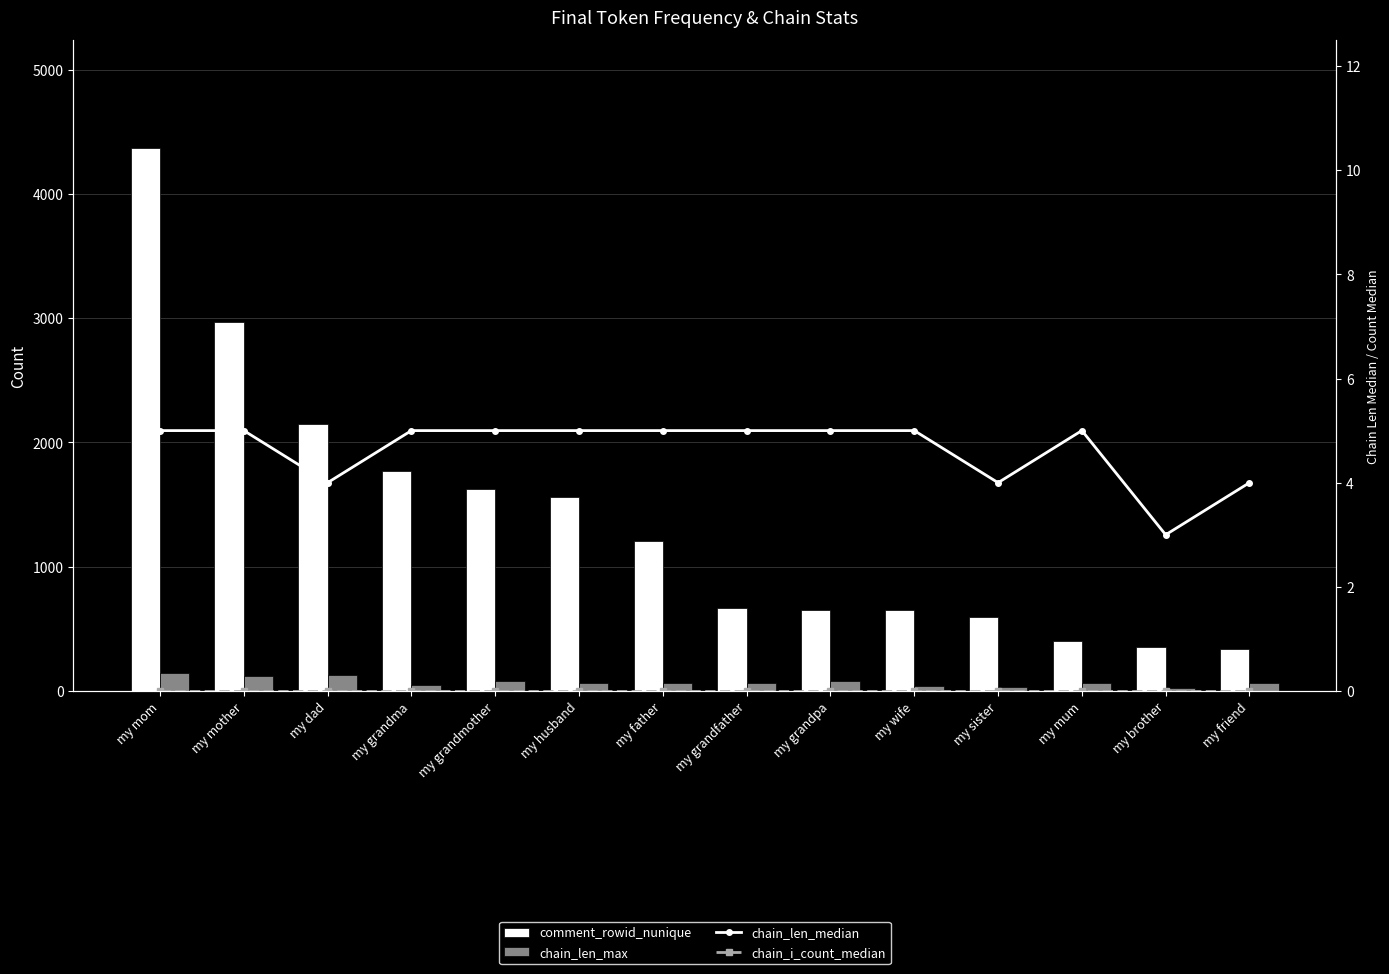

What is the label of the 8th bar from the right?

my father